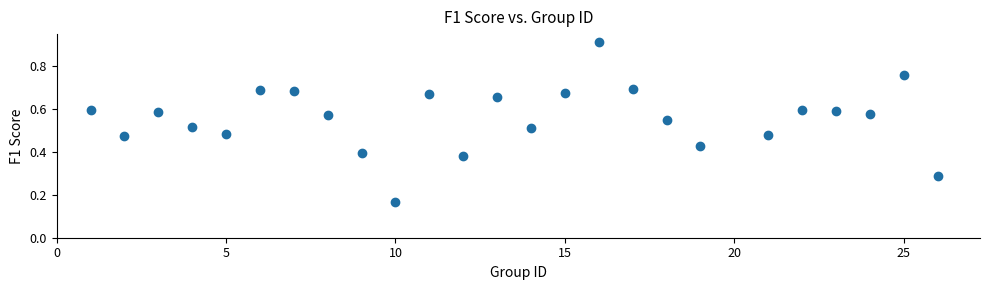

What is the range of X values (max minus min)?

25.0